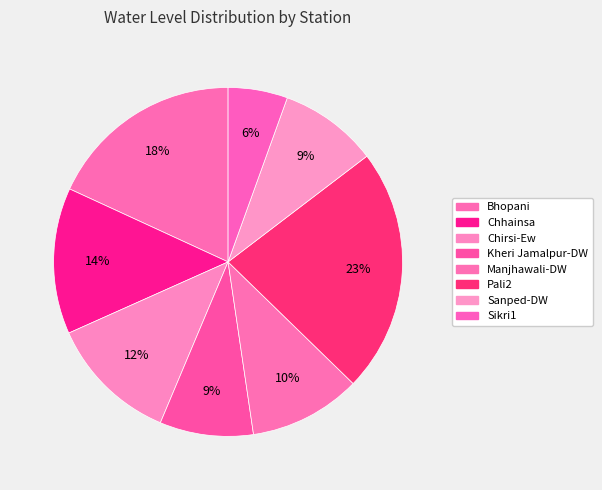

How many slices are in this pie chart?

8